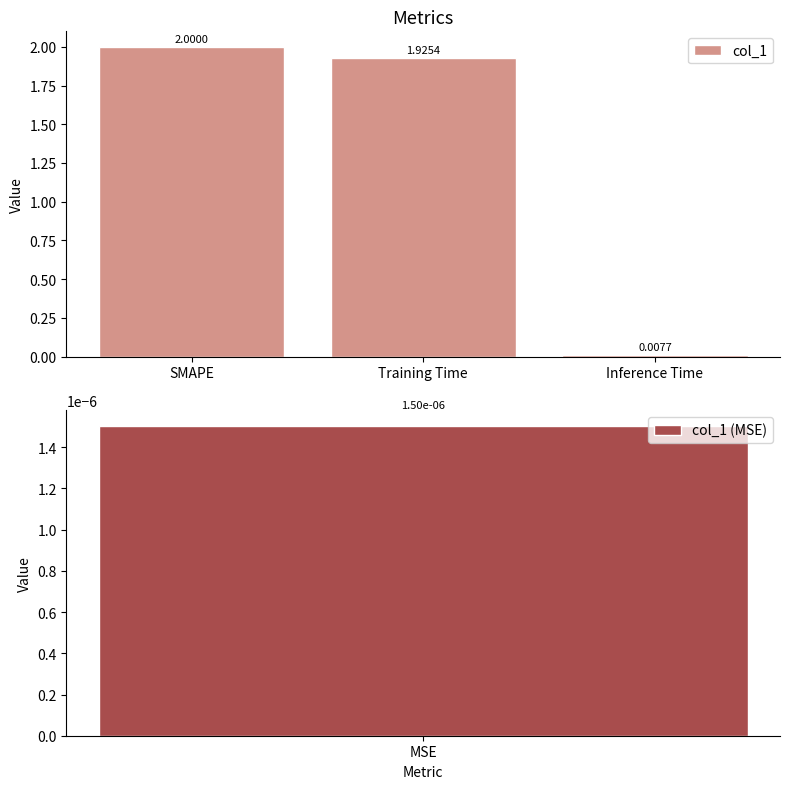

List the labels in order of value, smallest first.

Inference Time, Training Time, SMAPE